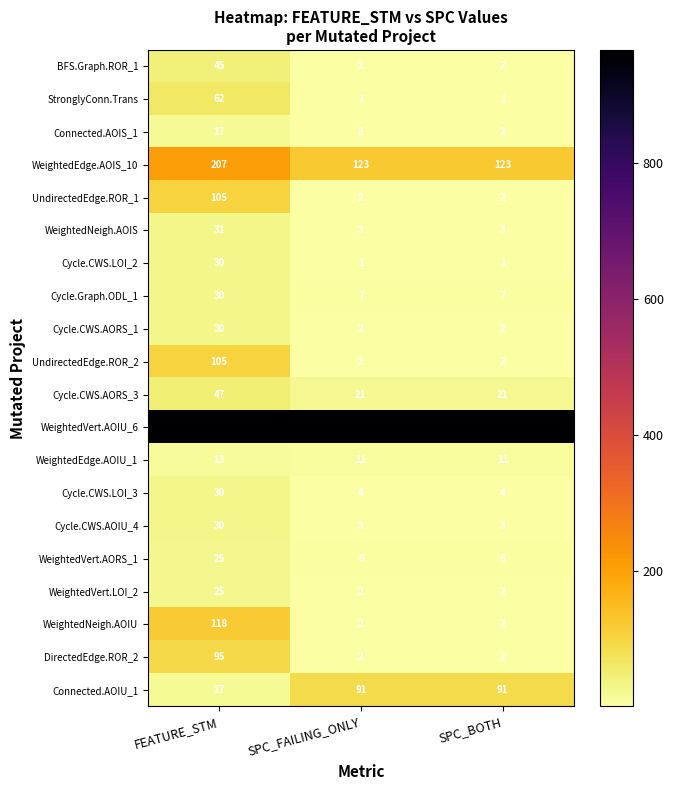

Count the WeightedVert.LOI_2 values in the range 2 to 25.

3